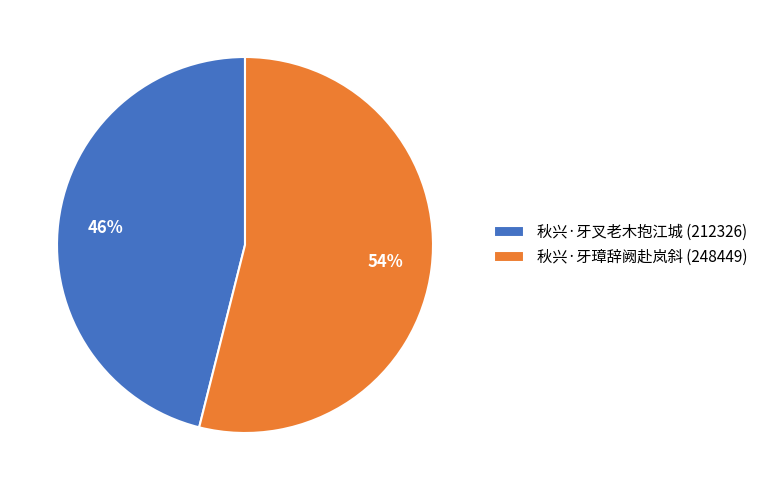

To the nearest percent, what is the difference between the largest and smallest slice percentages?

8%